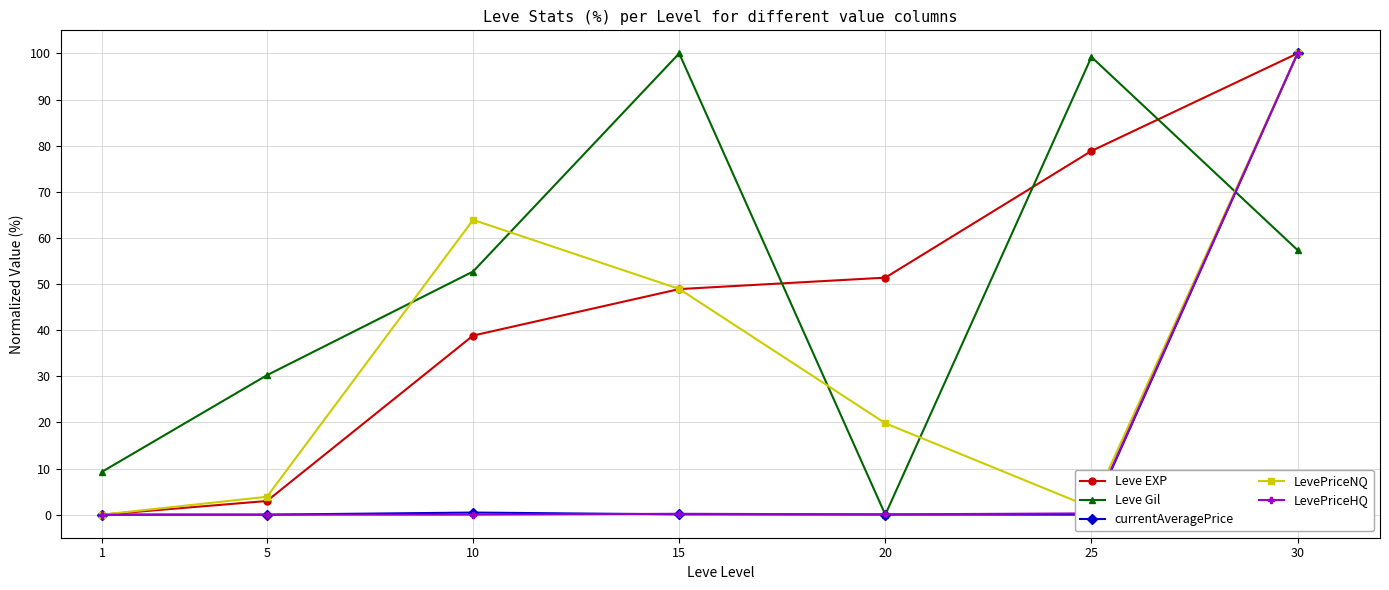

Between which two adjacent categories do currentAveragePrice and LevePriceHQ first intersect?

10 and 15